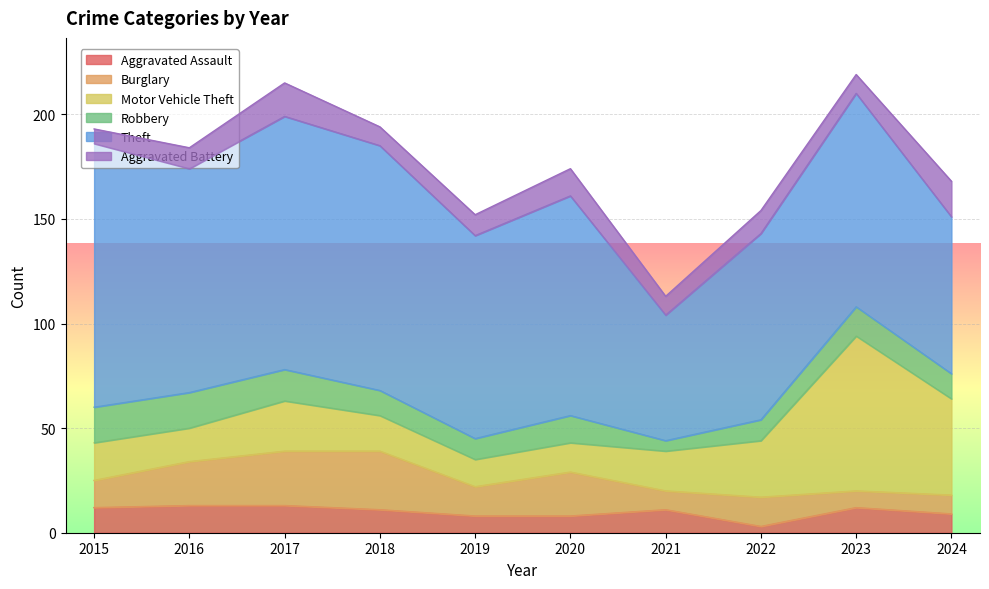

What is the average value of the Motor Vehicle Theft series?

27